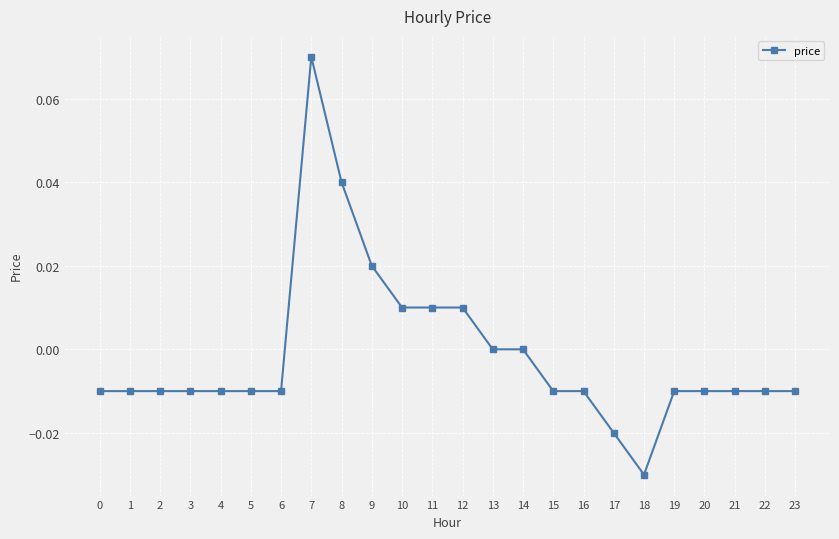

Which has a higher value, 11 or 20?

11